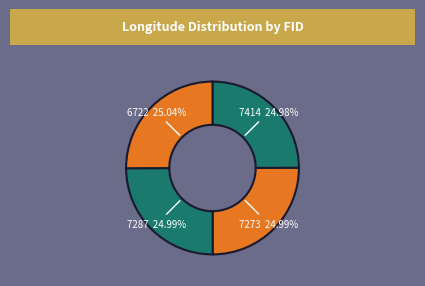

To the nearest percent, what percentage of the pie is 7273?

25%